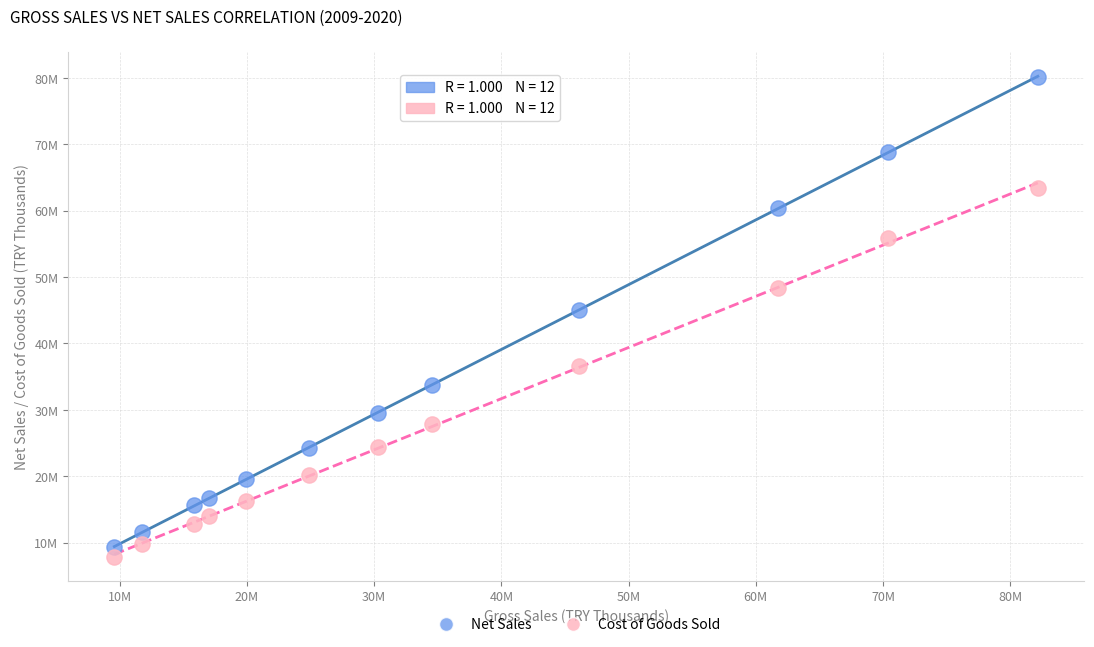

What are all the series names shown in the legend?

Net Sales, Cost of Goods Sold